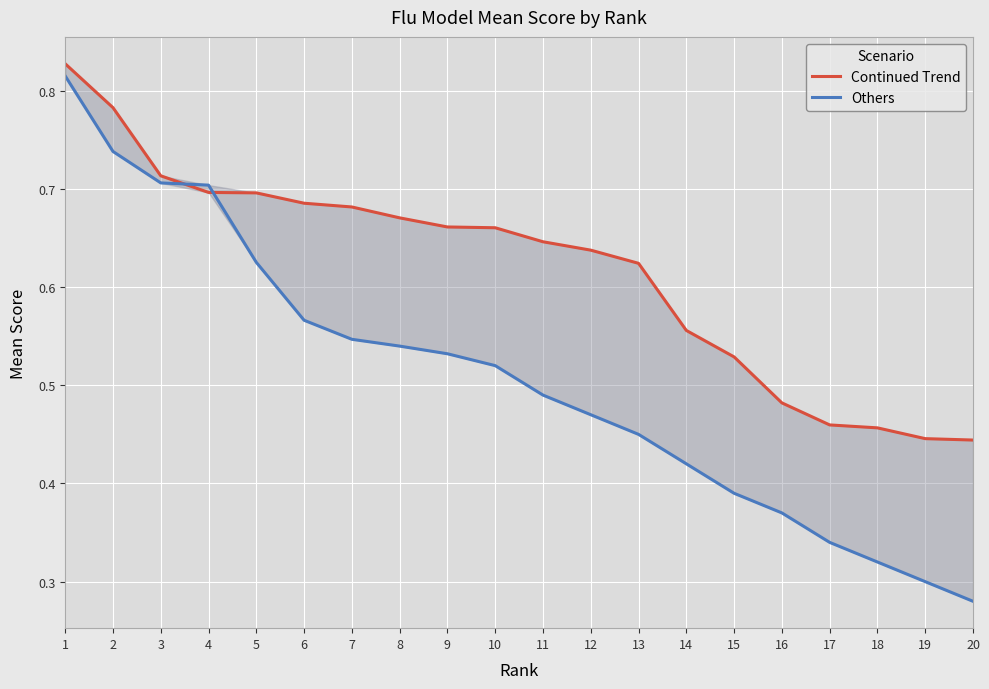

What is the minimum value for Continued Trend?

0.4